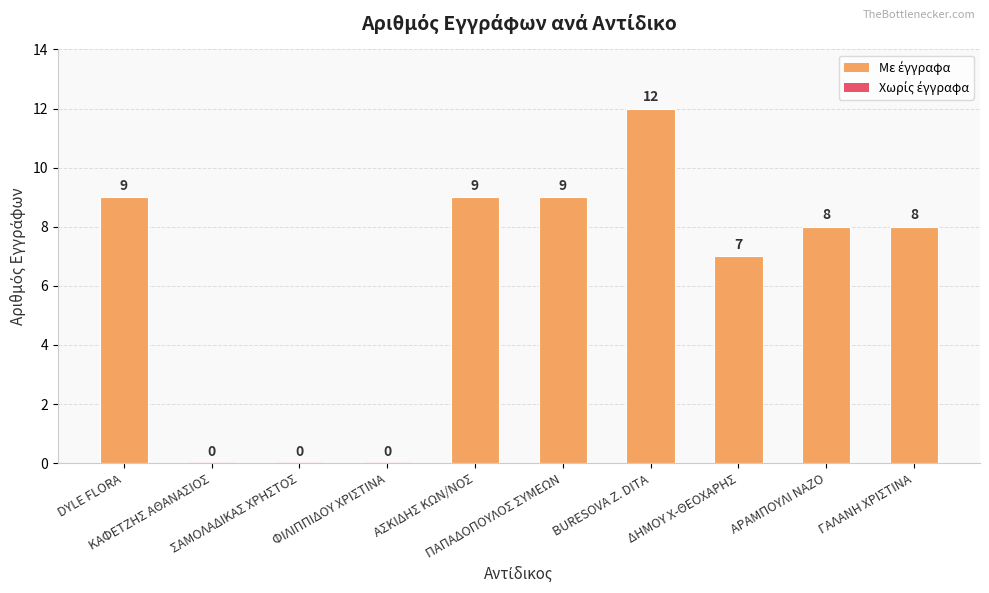

What is the greatest value displayed?

12